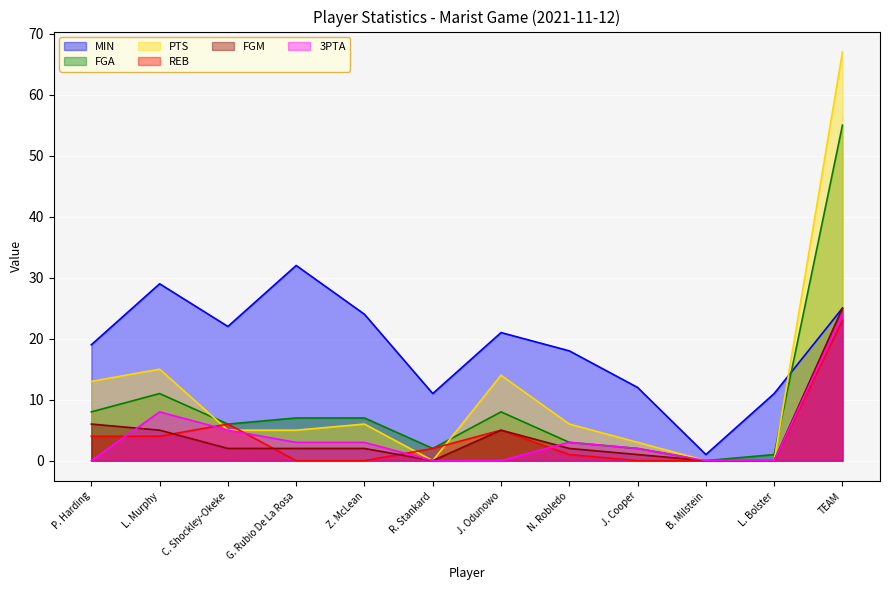

How many series are shown in this chart?

6